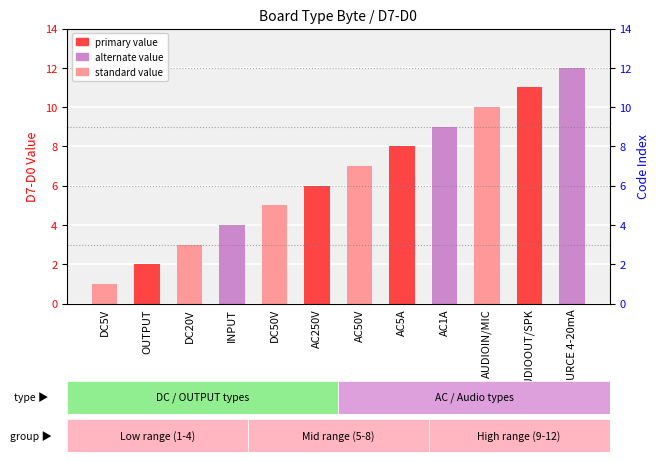

What is the label of the 4th bar from the left?

INPUT